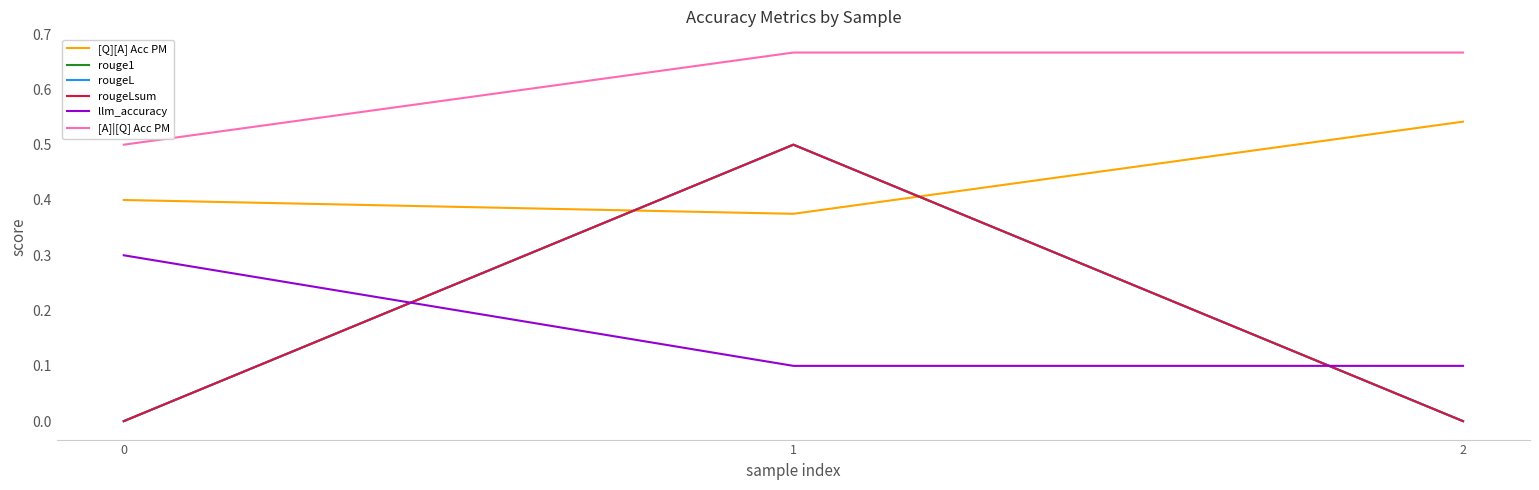

Is this an area chart (filled region under the line)?

No